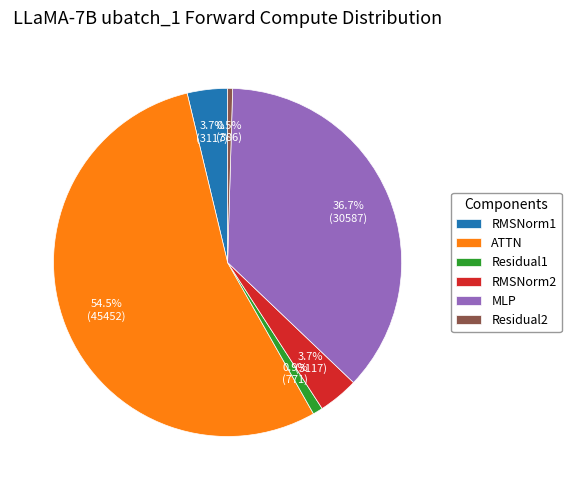

Which slice is the largest?

ATTN